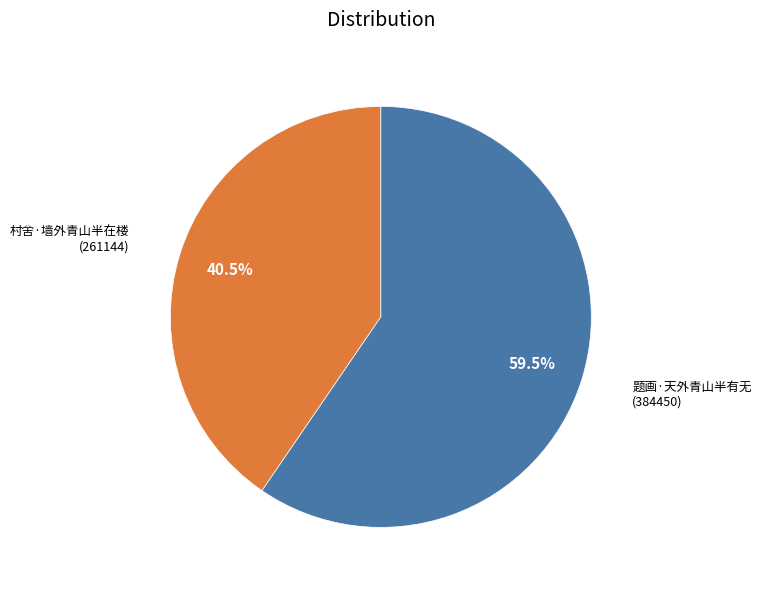

Does any single category account for the majority?

Yes